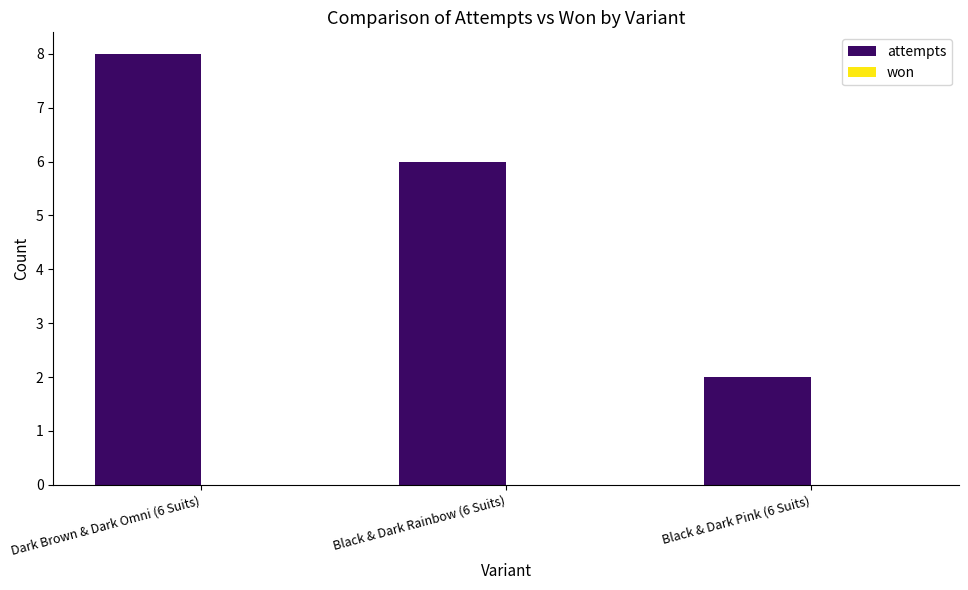

What position from the left is Black & Dark Pink (6 Suits)?

3